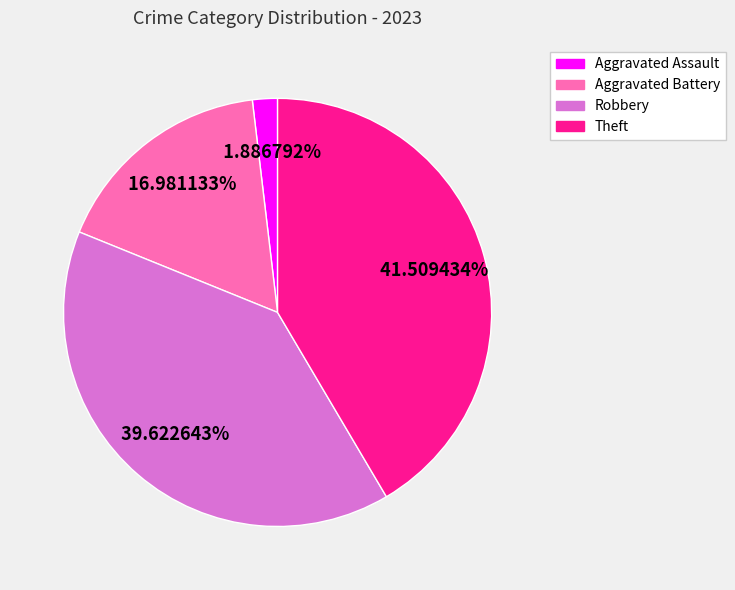

What is the largest slice in the pie chart?

Theft